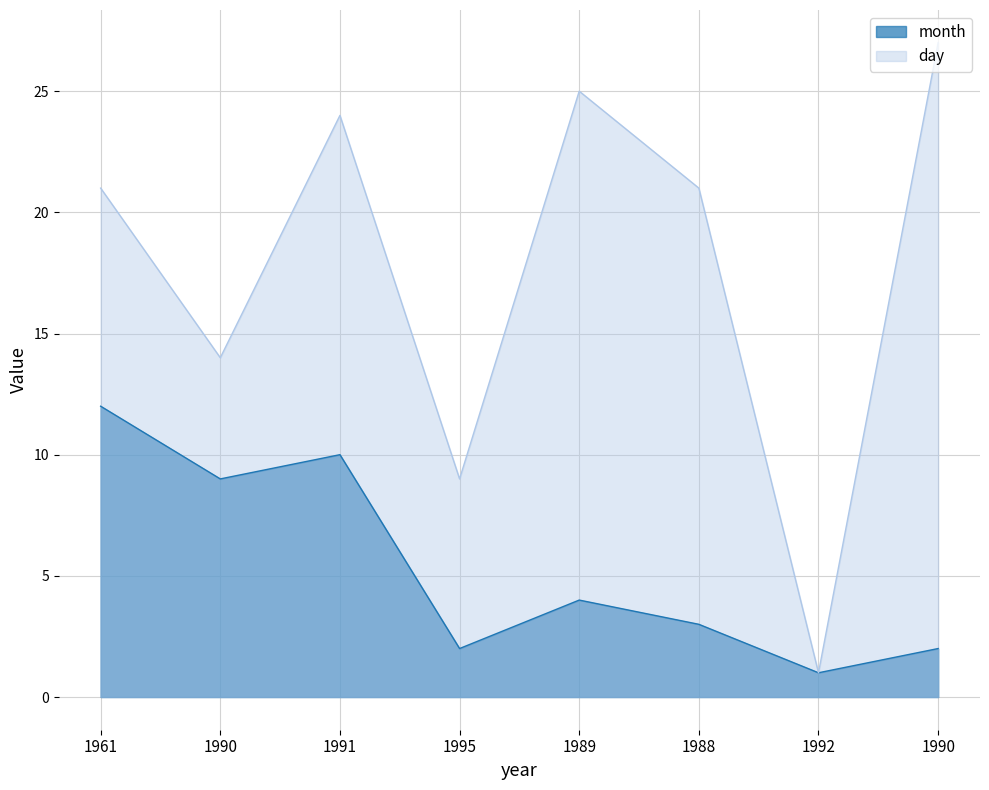

What is the average value of the month series?

5